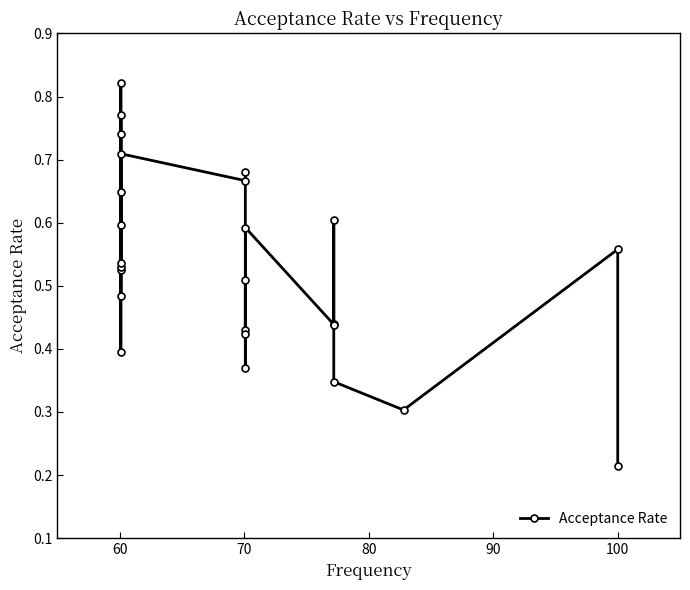

How many interior local valleys (lower than both neighbors) does the data have?

8